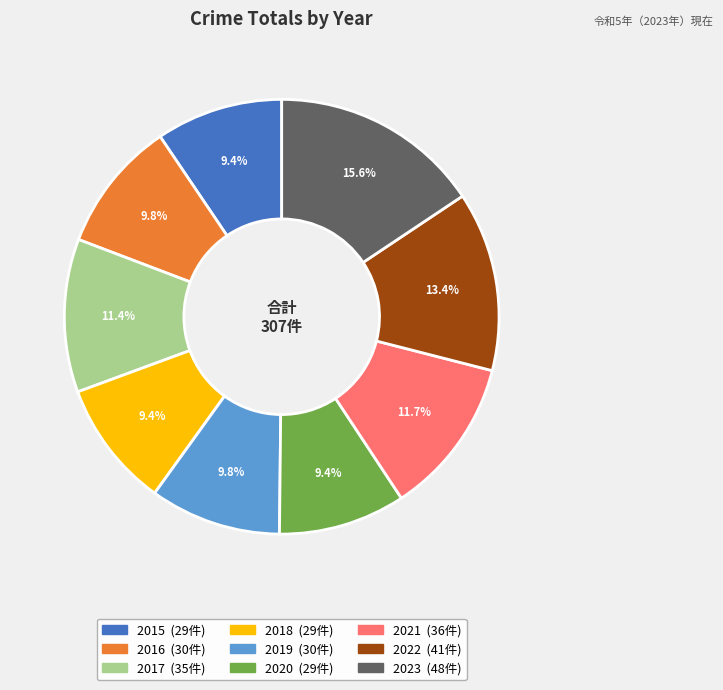

To the nearest percent, what portion does 2016 represent?

10%